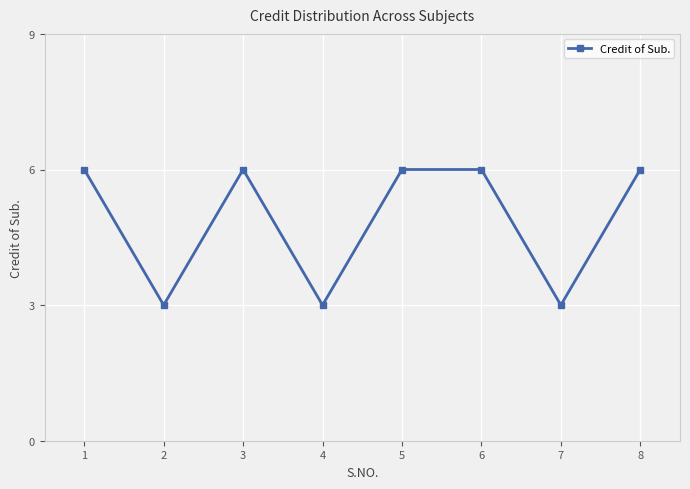

What is the value of the 3rd point from the left?

6